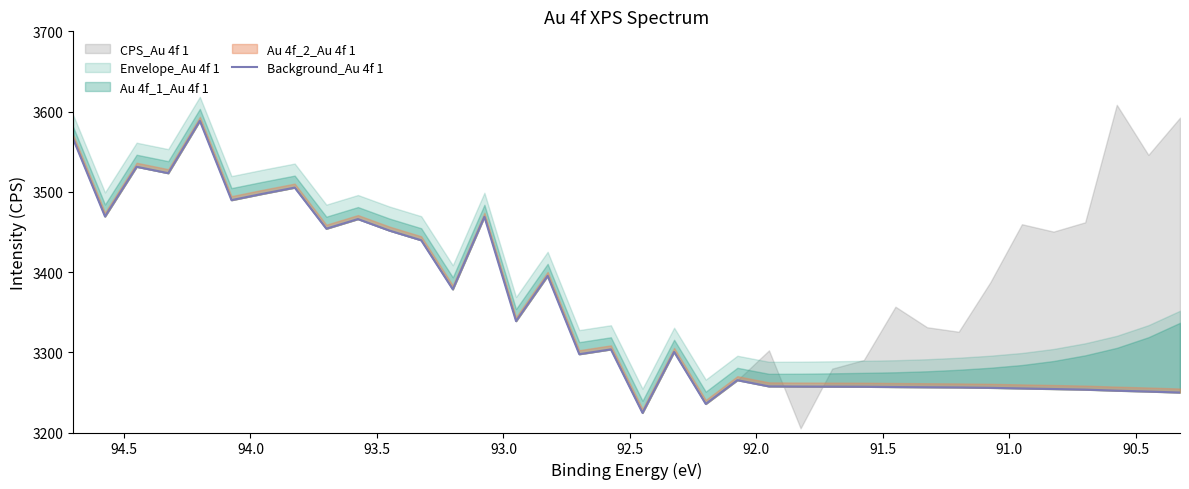

Reading right to left, list all the values displayed in this chart.

3249.8	3251.1	3252.1	3253.4	3254.2	3254.9	3255.7	3256.2	3256.4	3256.7	3257.0	3257.2	3257.2	3257.4	3265.2	3235.6	3300.4	3224.4	3303.6	3297.6	3395.2	3338.8	3468.8	3378.4	3439.6	3451.6	3466.0	3454.0	3505.2	3497.6	3489.6	3588.4	3523.2	3531.2	3469.2	3565.2